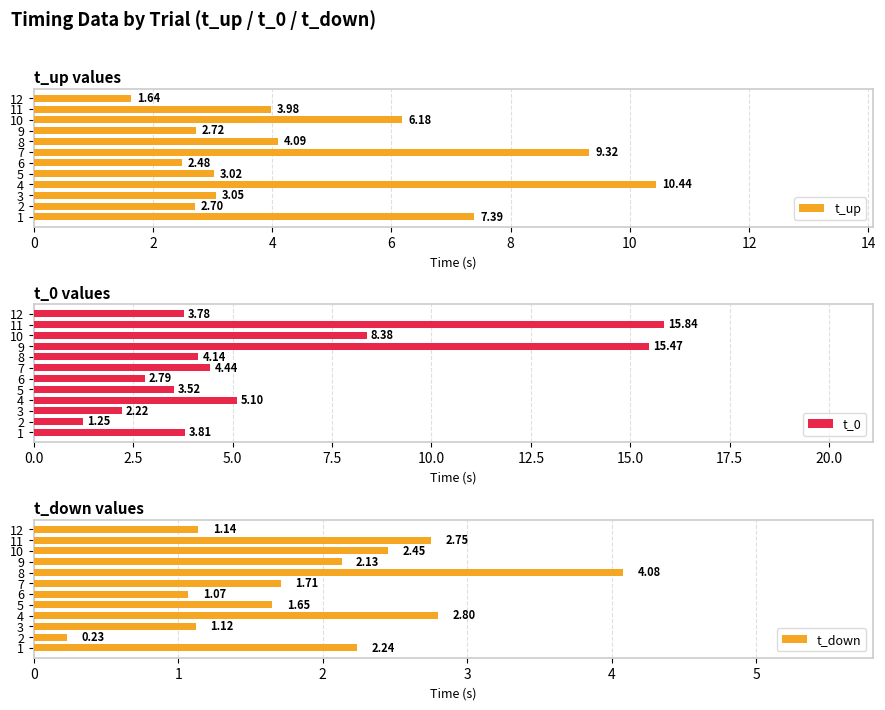

How many data points in t_0 are above 4?

6